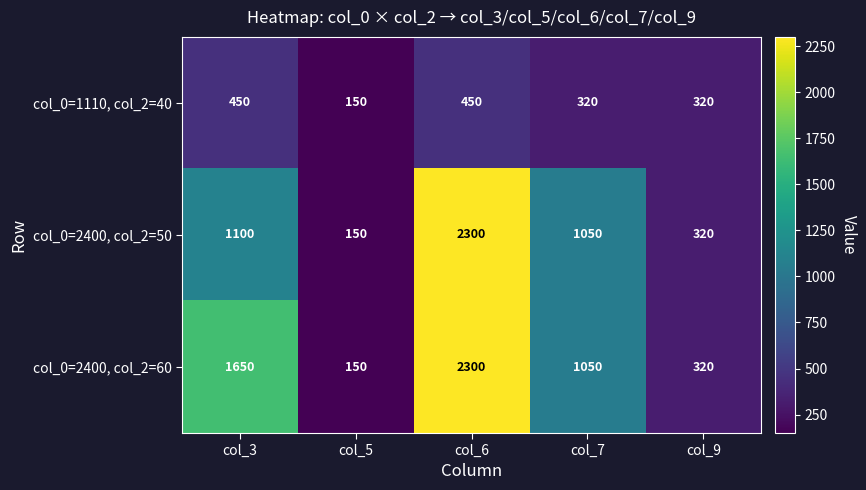

What is the difference between the highest and lowest values at col_3?

1200